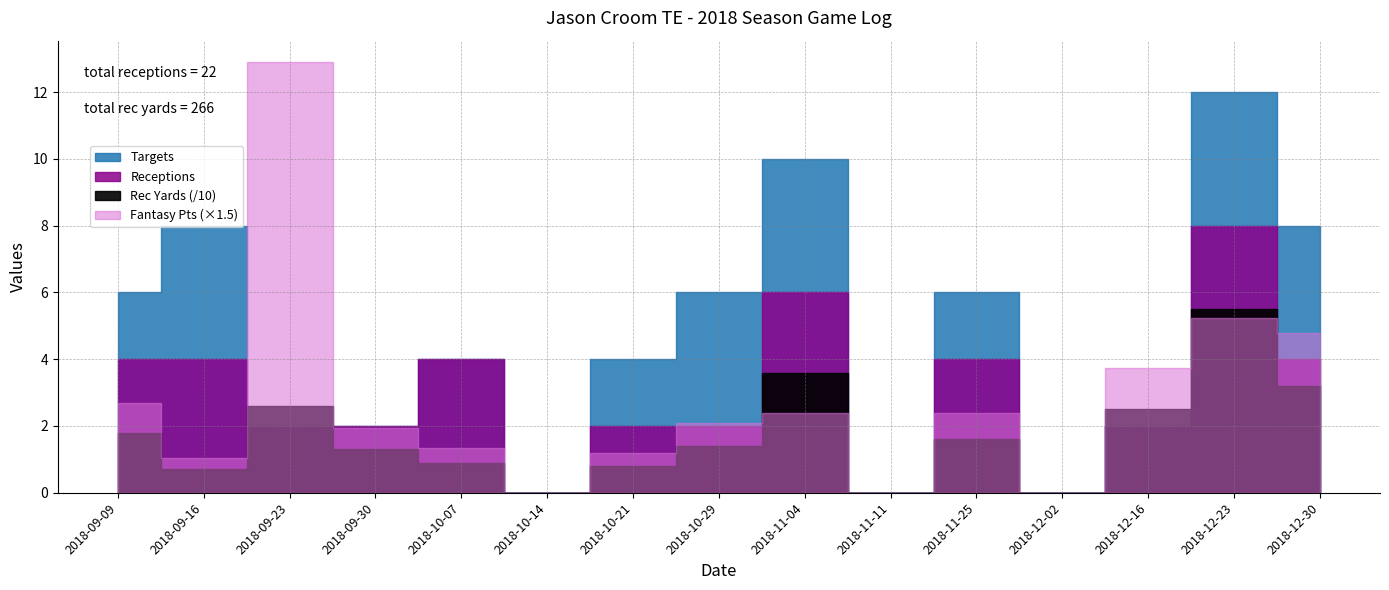

List the labels in order of Receptions value, largest first.

2018-12-23, 2018-11-04, 2018-09-09, 2018-09-16, 2018-10-07, 2018-11-25, 2018-12-30, 2018-09-23, 2018-09-30, 2018-10-21, 2018-10-29, 2018-12-16, 2018-10-14, 2018-11-11, 2018-12-02